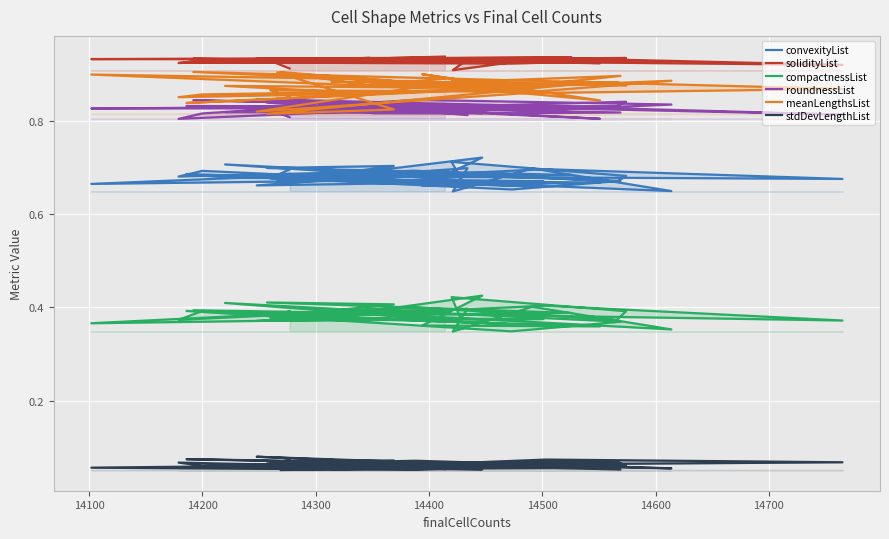

True or false: stdDevLengthList and convexityList intersect in this chart.

False